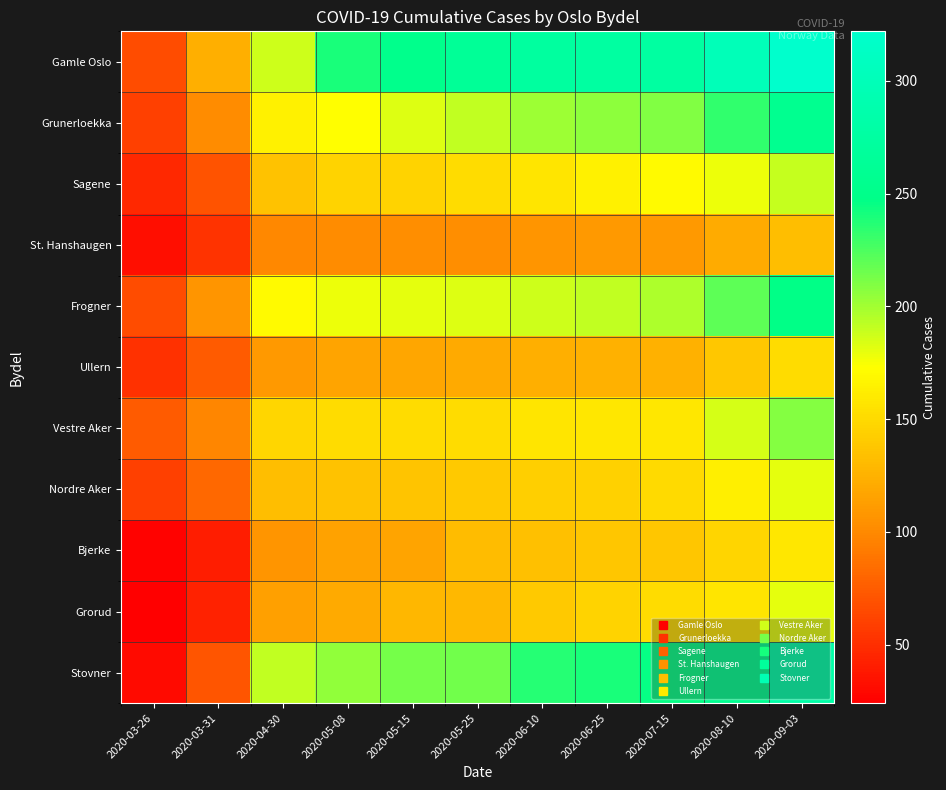

Between 2020-04-30 and 2020-06-25, which series saw the biggest shift?

Gamle Oslo